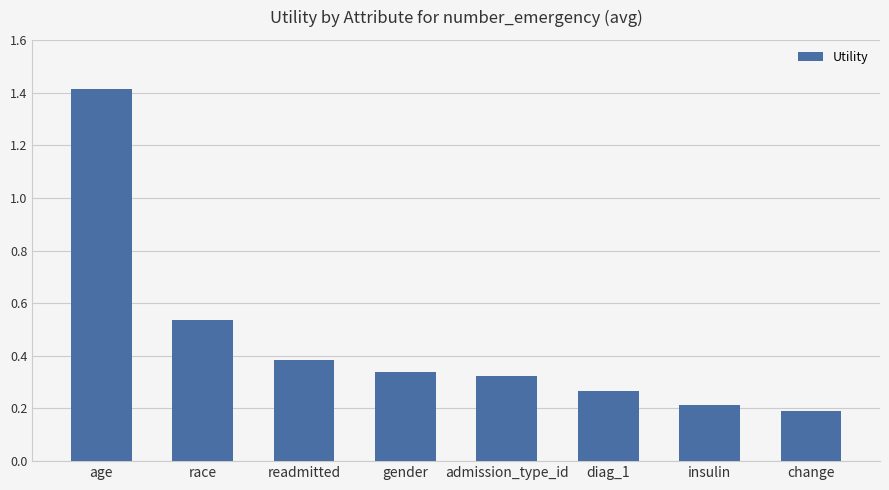

Rank the categories by value from lowest to highest.

change, insulin, diag_1, admission_type_id, gender, readmitted, race, age